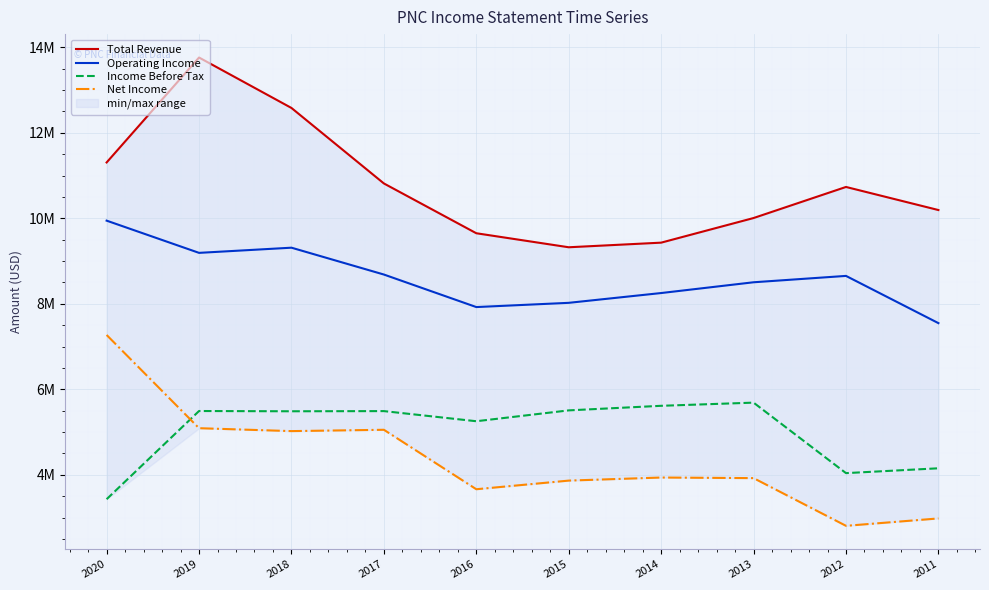

Where is Operating Income nearest to the value 8747000?

2017